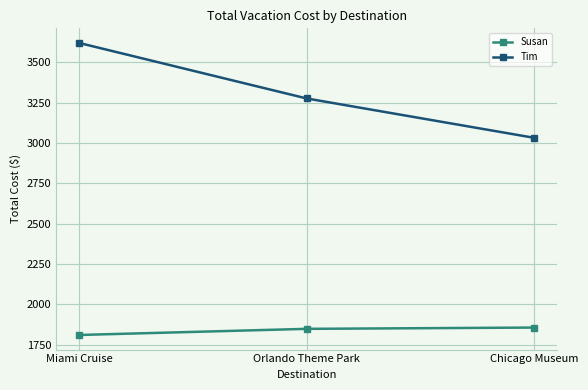

Reading right to left, list all the values displayed in this chart.

Susan: Chicago Museum=1856	Orlando Theme Park=1848	Miami Cruise=1810
Tim: Chicago Museum=3032	Orlando Theme Park=3276	Miami Cruise=3620